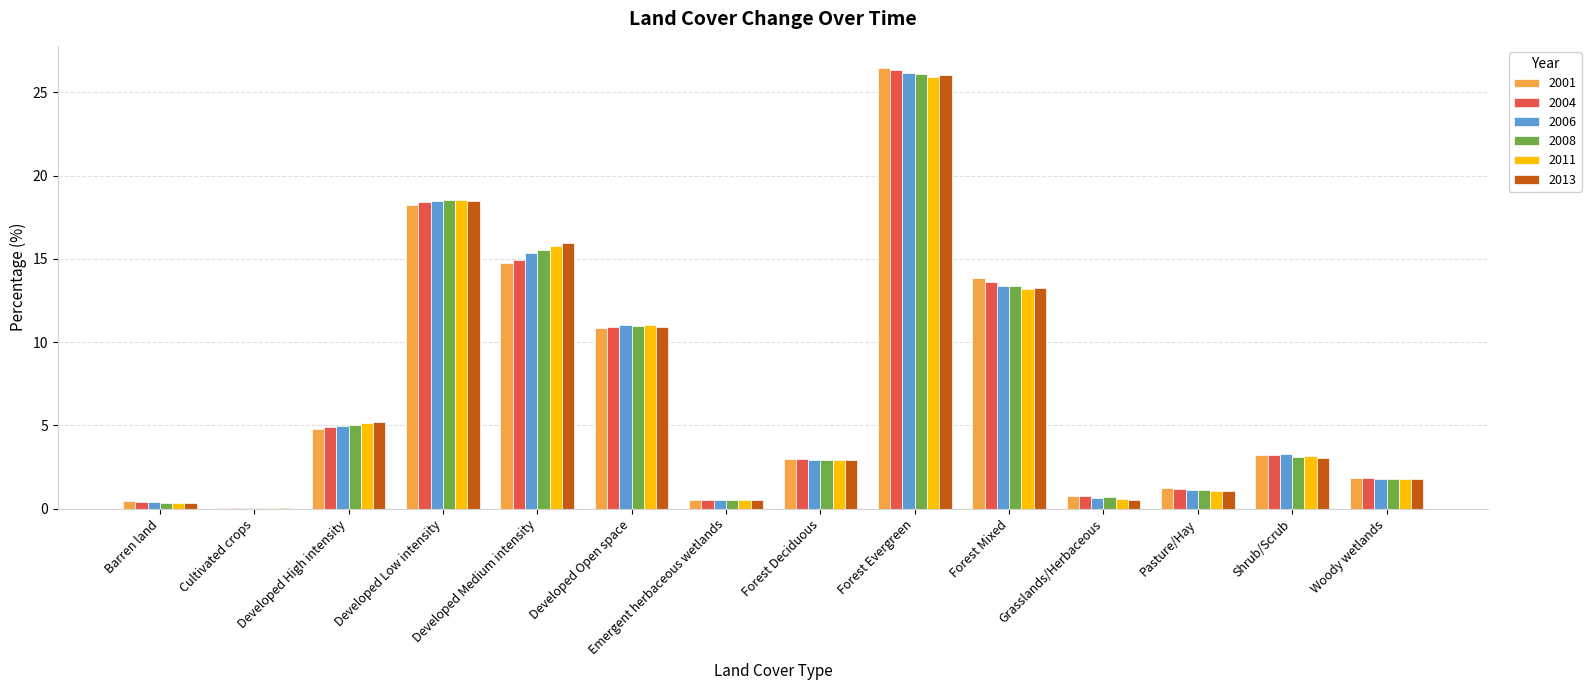

What is the sum of all 2004 values?

99.9